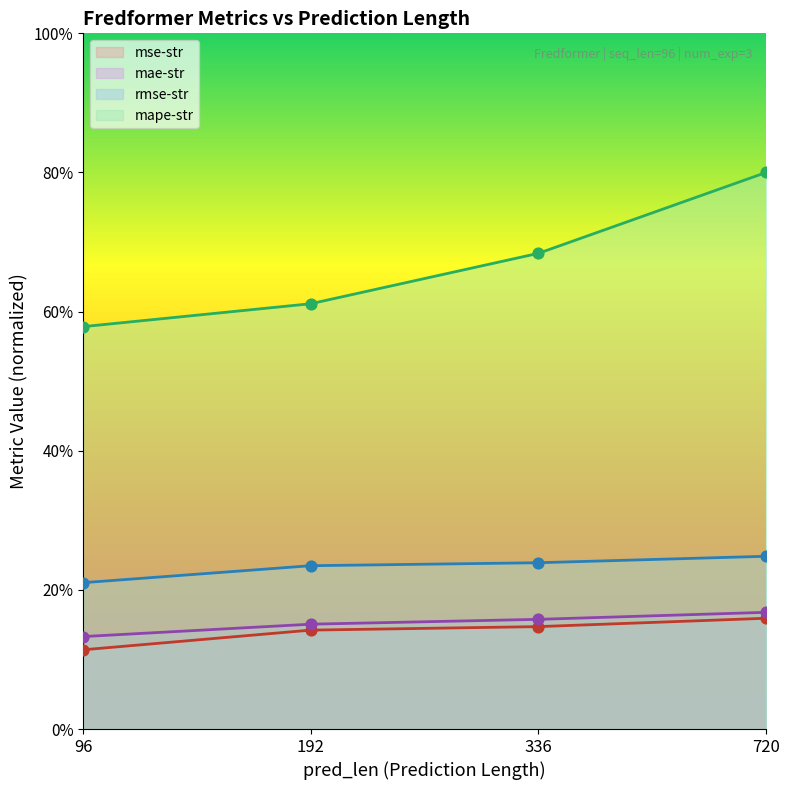

Which series has the largest Y range (max minus min)?

mape-str